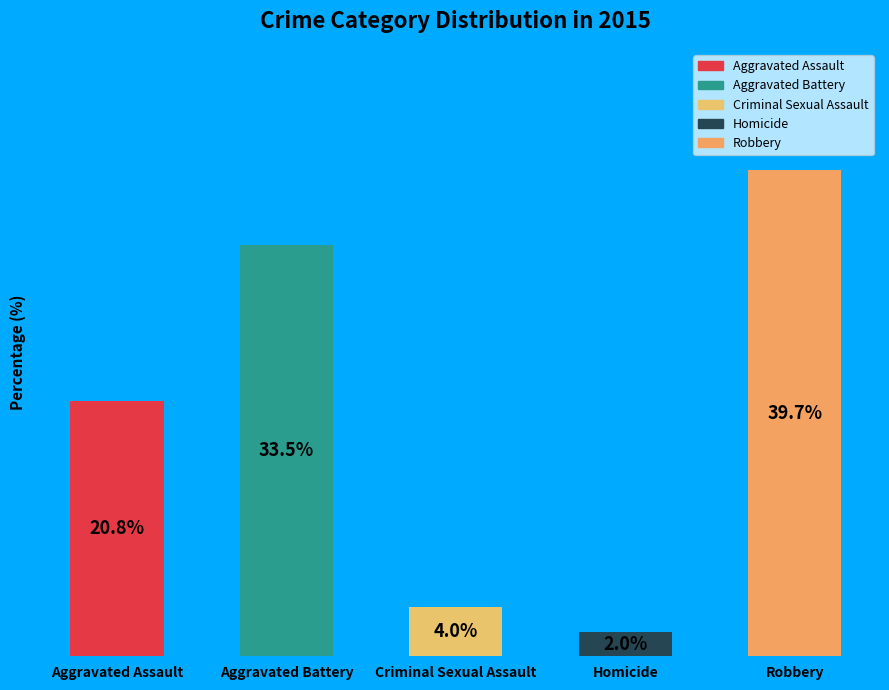

What percentage is the Robbery slice, to the nearest percent?

40%